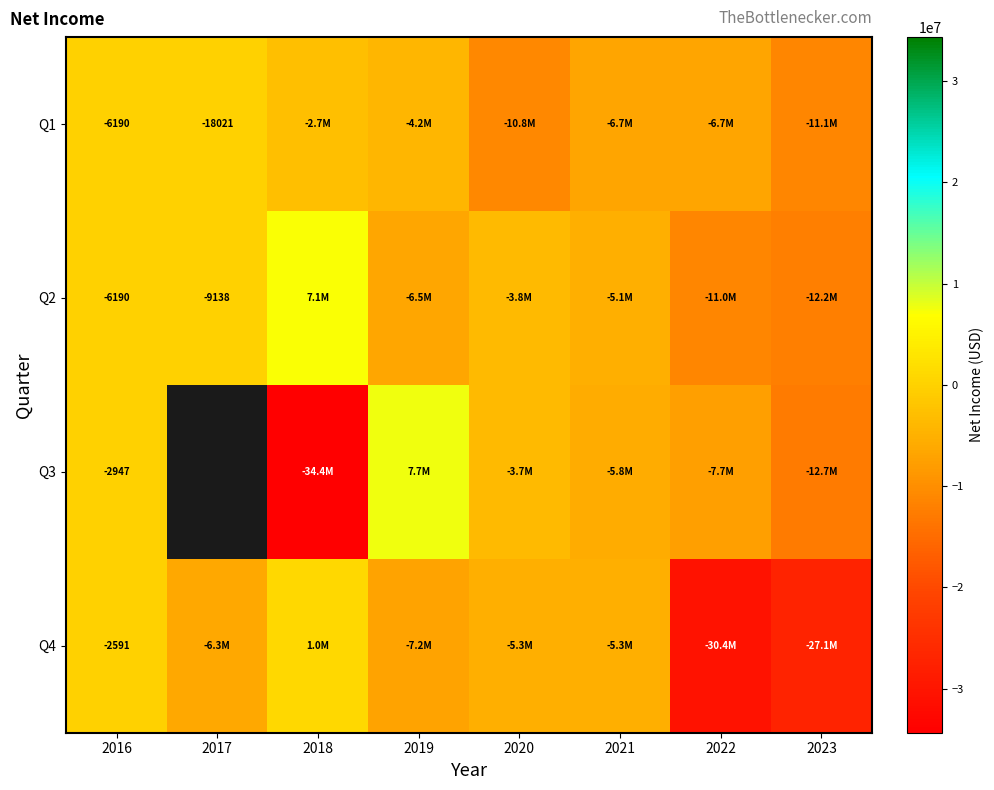

Which has a higher value, 2016 or 2022?

2016